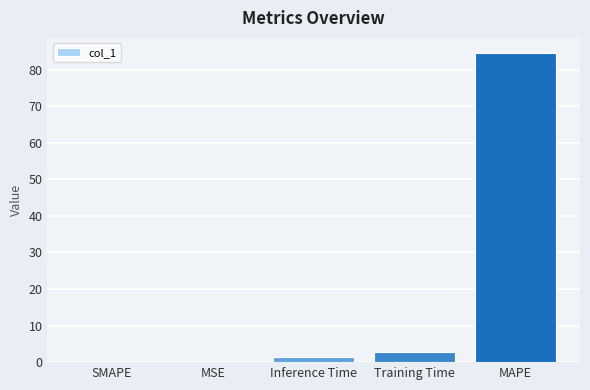

What is the sum of all values?

88.8